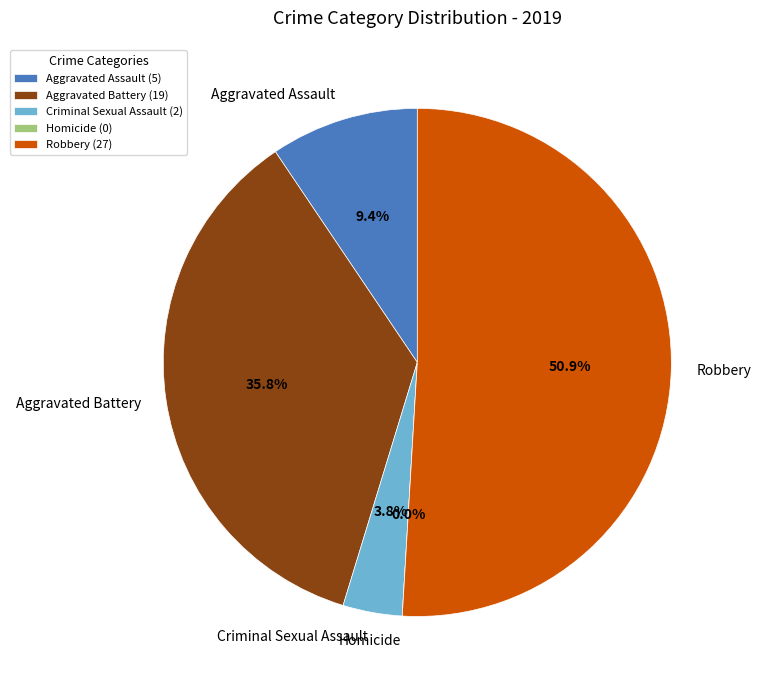

Rank the categories by value from lowest to highest.

Homicide, Criminal Sexual Assault, Aggravated Assault, Aggravated Battery, Robbery